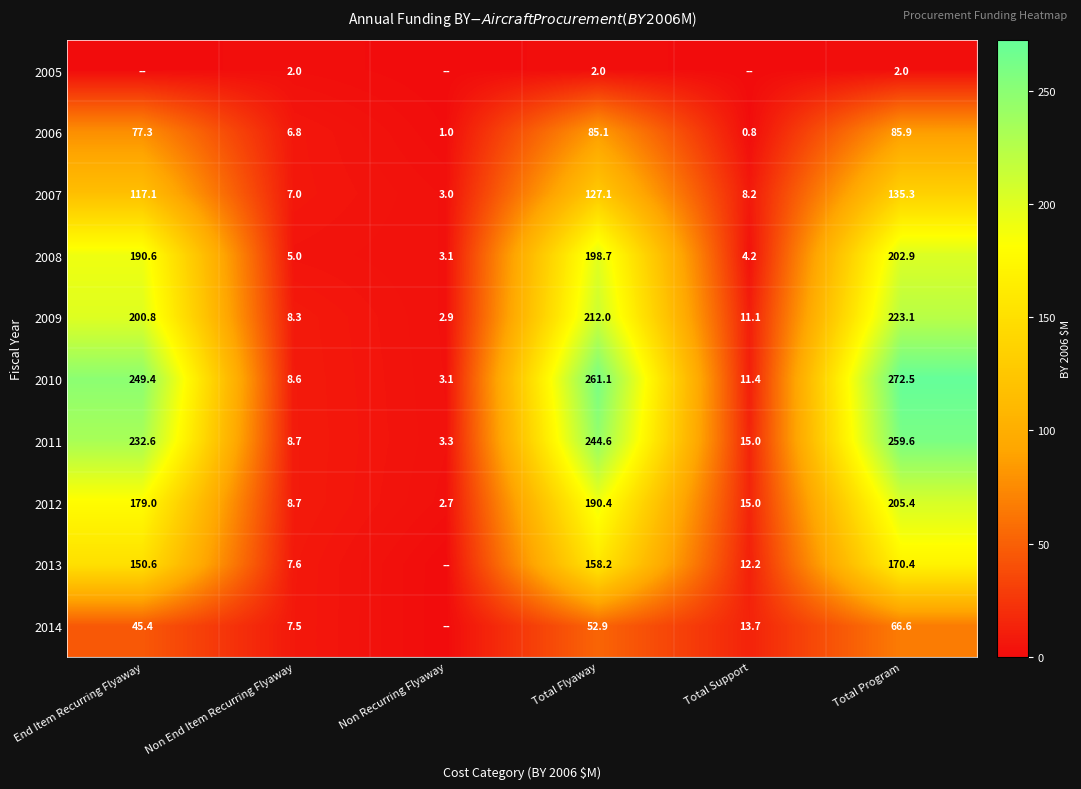

The value of 2010 at Total Flyaway is 380.9. True or false?

False